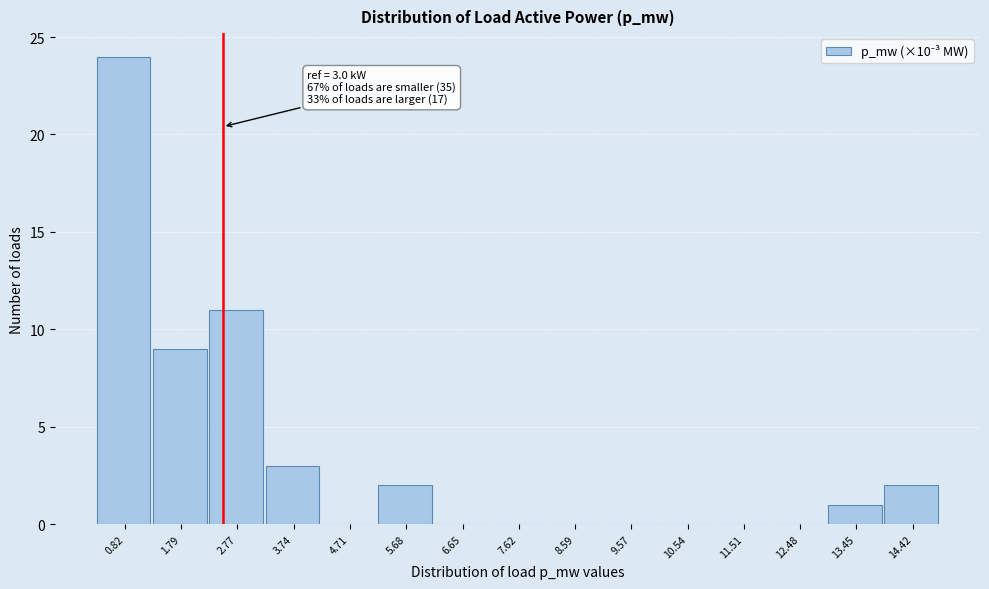

Reading right to left, list all the values displayed in this chart.

14.42=2	13.45=1	12.48=0	11.51=0	10.54=0	9.57=0	8.59=0	7.62=0	6.65=0	5.68=2	4.71=0	3.74=3	2.77=11	1.79=9	0.82=24